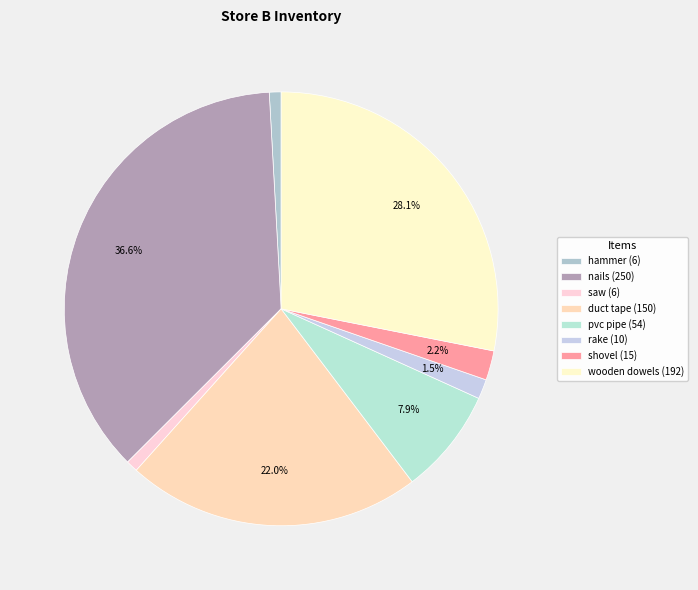

To the nearest percent, what percentage of the pie is wooden dowels?

28%